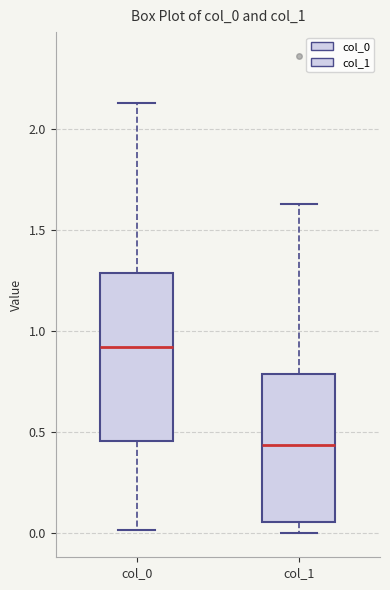

Where does the upper whisker of the box for col_1 end on the y-axis? The values are not printed on the chart, so give them approximately, as read against the axis.

1.65